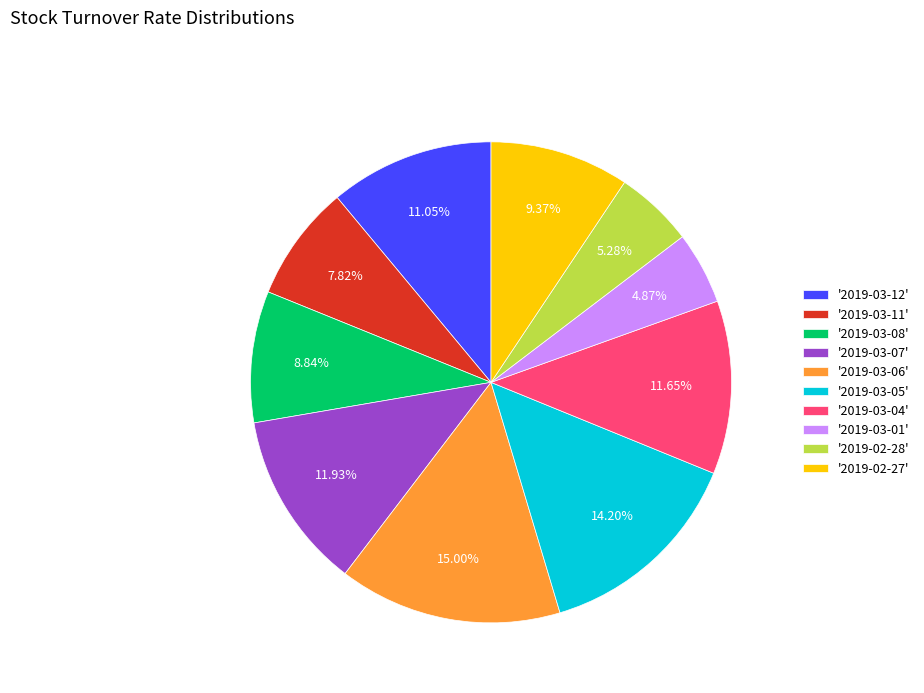

How many slices are in this pie chart?

10